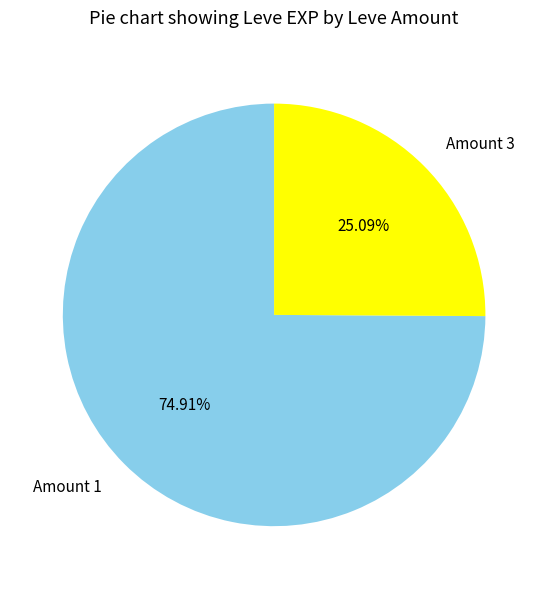

Rank the categories by value from highest to lowest.

Amount 1, Amount 3